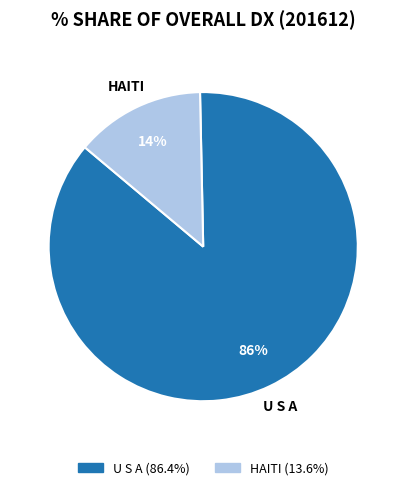

Which category has the smallest portion of the pie?

HAITI